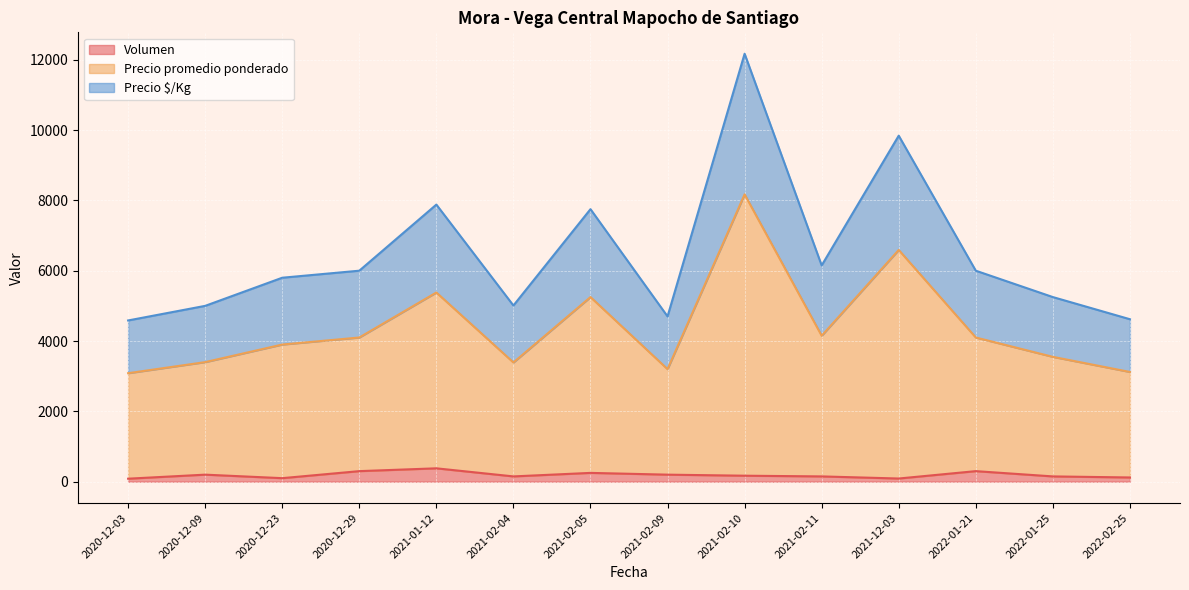

What is the value of the Volumen point at the 7th from the left?

250